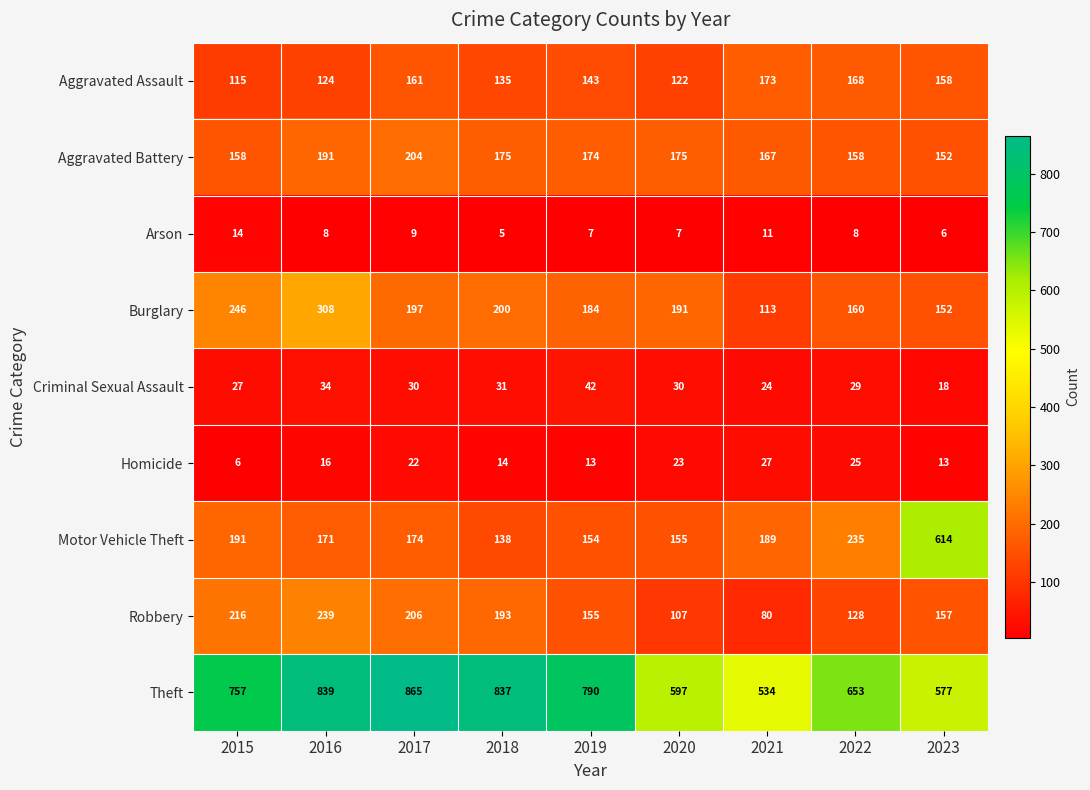

What is the average value of the Aggravated Battery series?

173